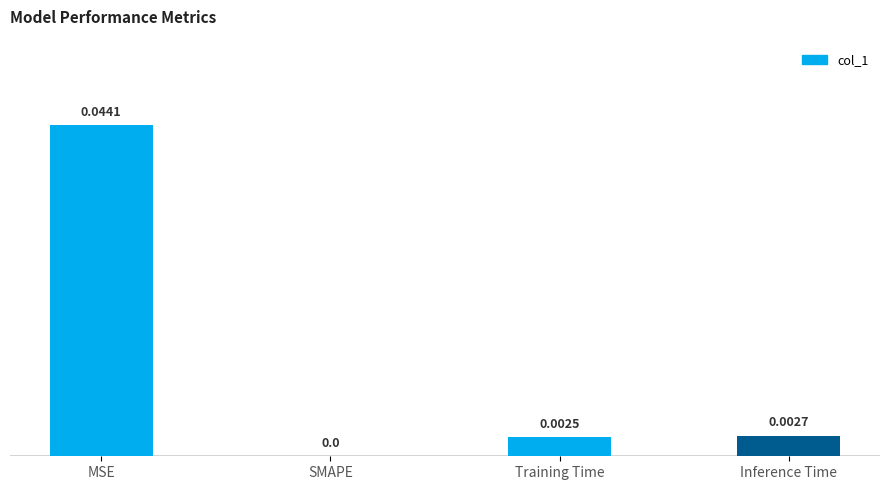

Between MSE and SMAPE, which is larger?

MSE